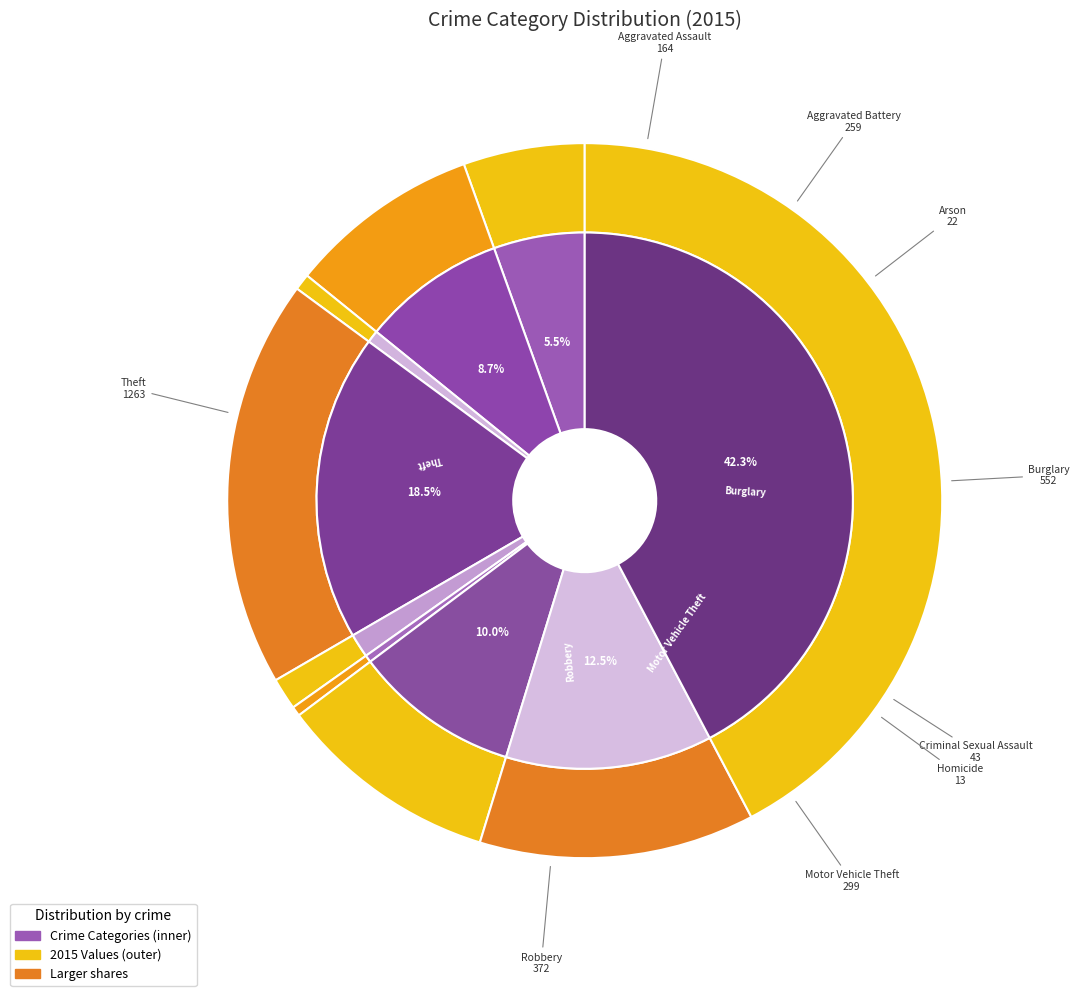

Is Criminal Sexual Assault the majority of the pie?

No